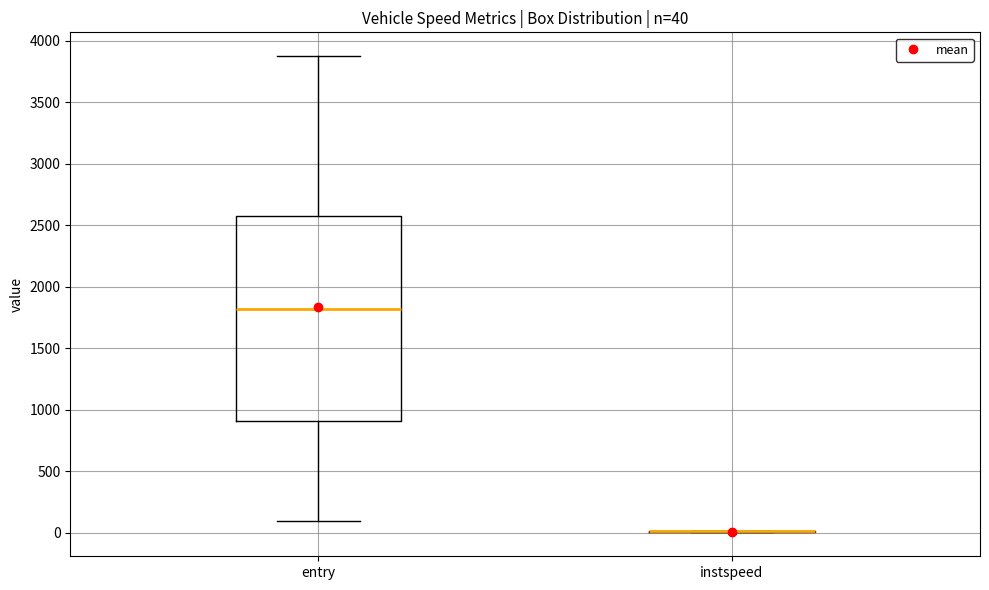

Which box is the tallest, from its lower edge to its upper edge?

entry